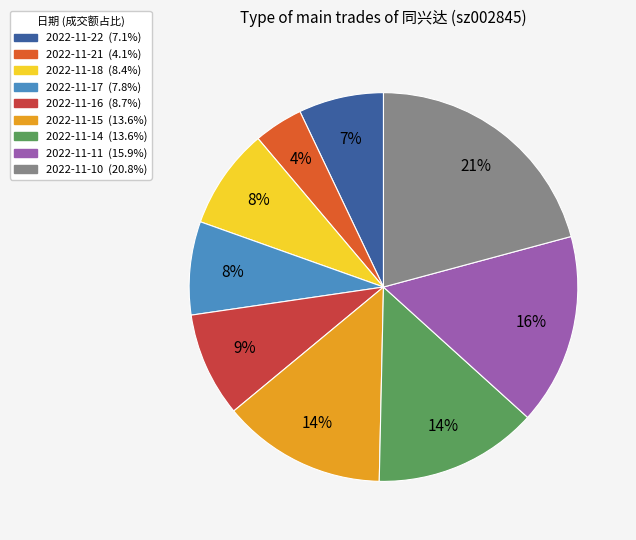

Which category has the smallest portion of the pie?

2022-11-21